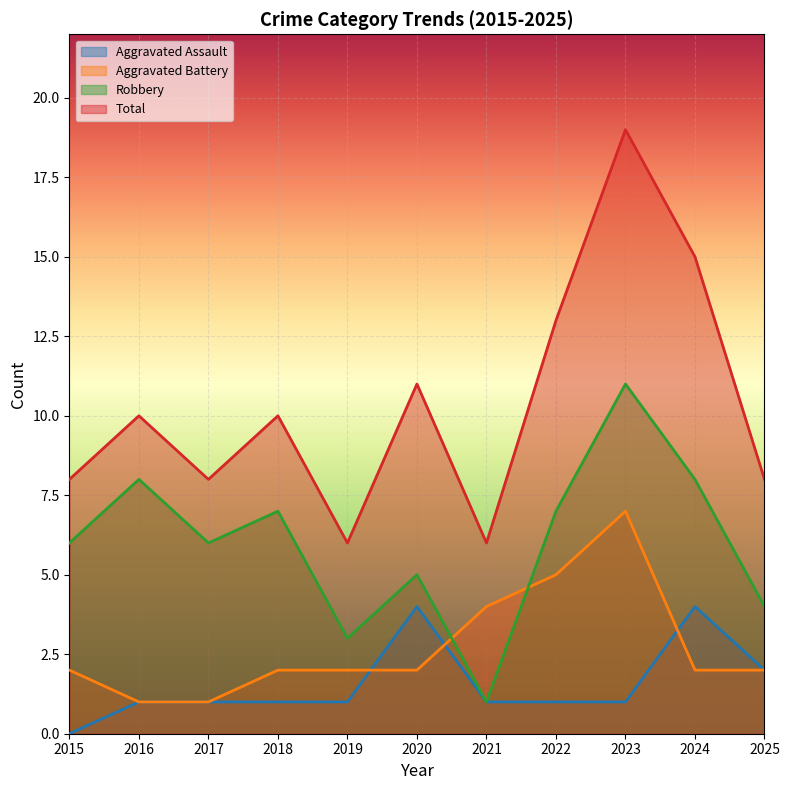

What are all the series names shown in the legend?

Aggravated Assault, Aggravated Battery, Robbery, Total